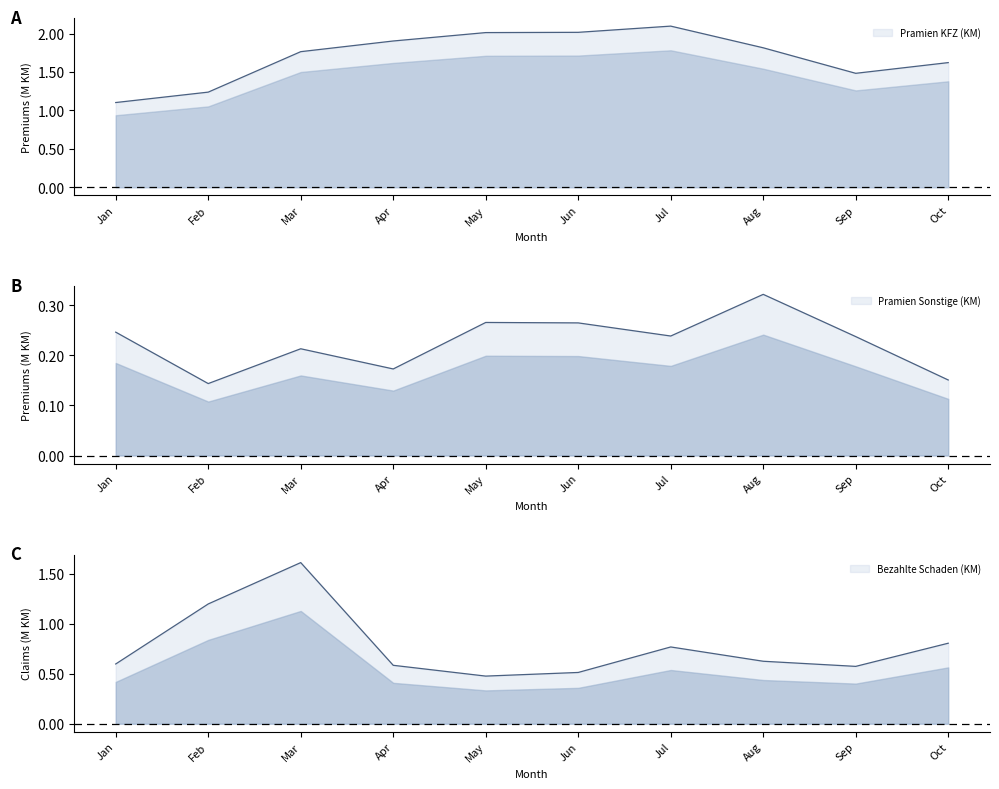

What are all the series names shown in the legend?

Pramien KFZ (KM), Pramien Sonstige (KM), Bezahlte Schaden (KM)